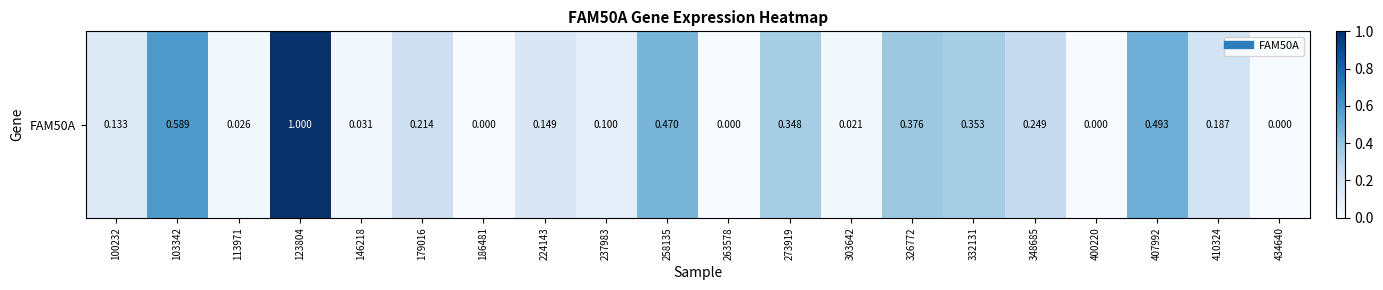

Reading left to right, what are all the values shown in this chart?

0.1	0.6	0.0	1.0	0.0	0.2	0.0	0.1	0.1	0.5	0.0	0.3	0.0	0.4	0.4	0.2	0.0	0.5	0.2	0.0